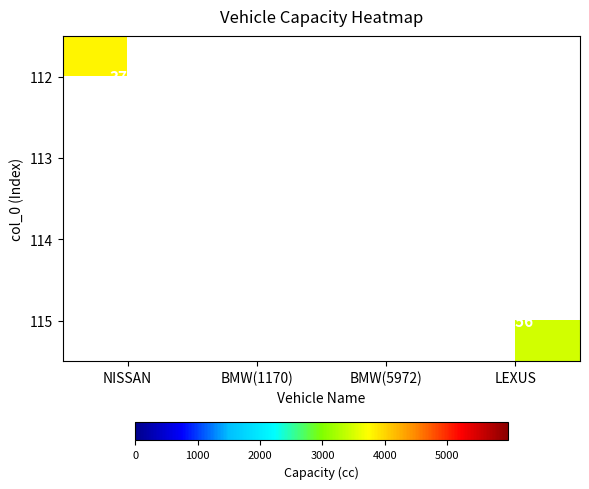

The 114 series shows 5972 at BMW(5972). True or false?

True